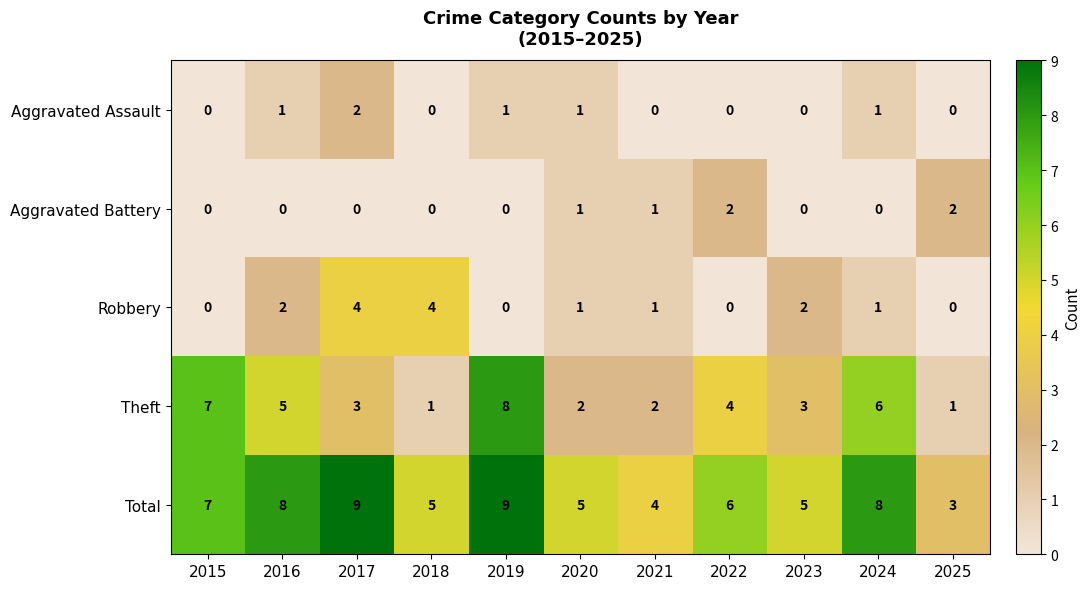

What is the average value of the Total series?

6